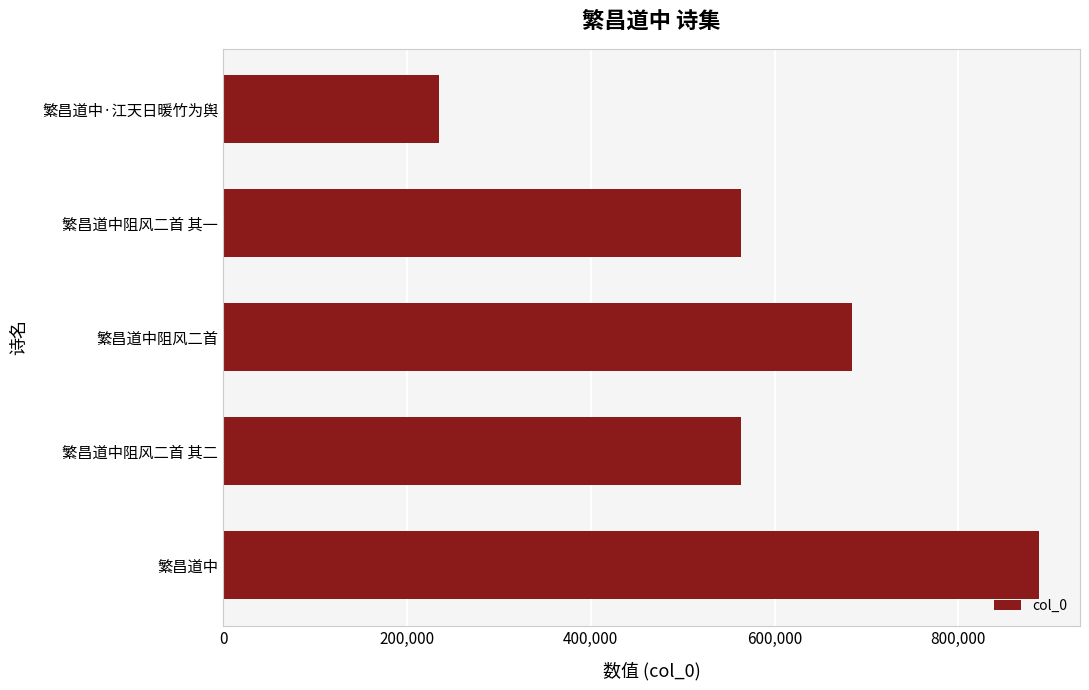

How many bars are there in total?

5